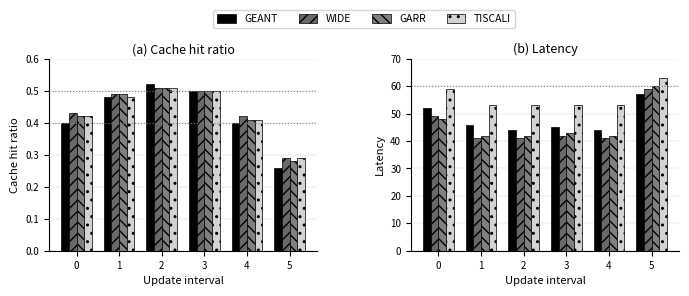

The GEANT series shows 77 at 3. True or false?

False